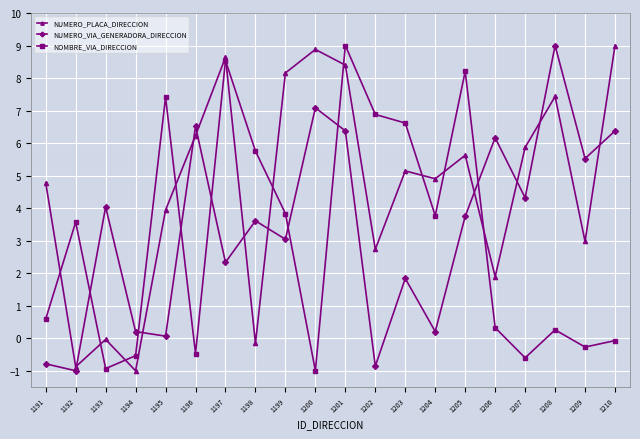

How many distinct data groups are displayed?

3